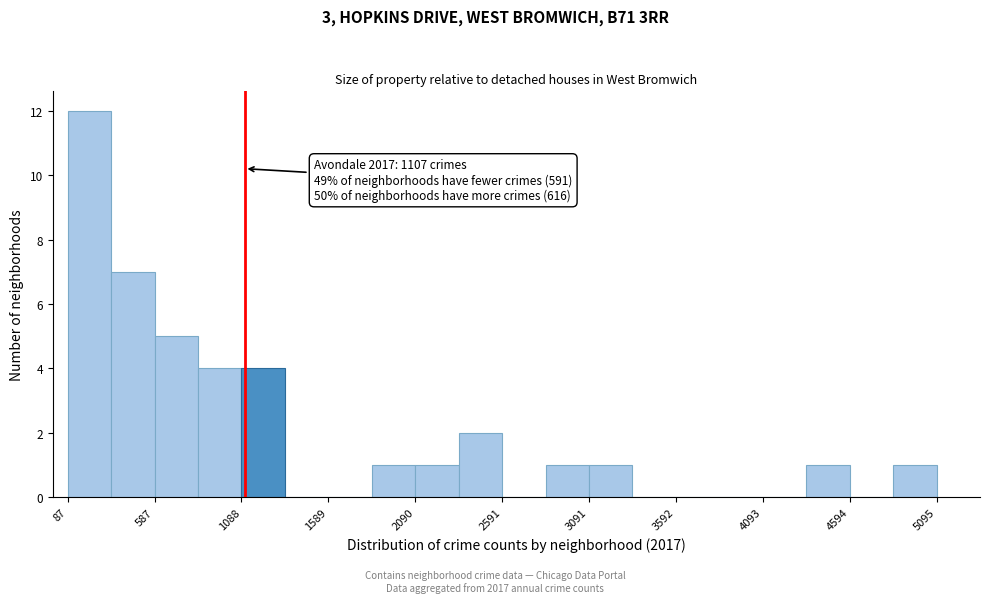

Around what value on the x-axis is the tallest bar? Give the approximate position of its centre, as read against the axis.

200